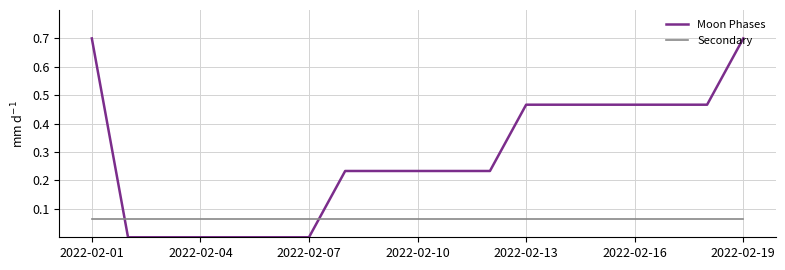

Which series has the largest range (max minus min)?

Moon Phases